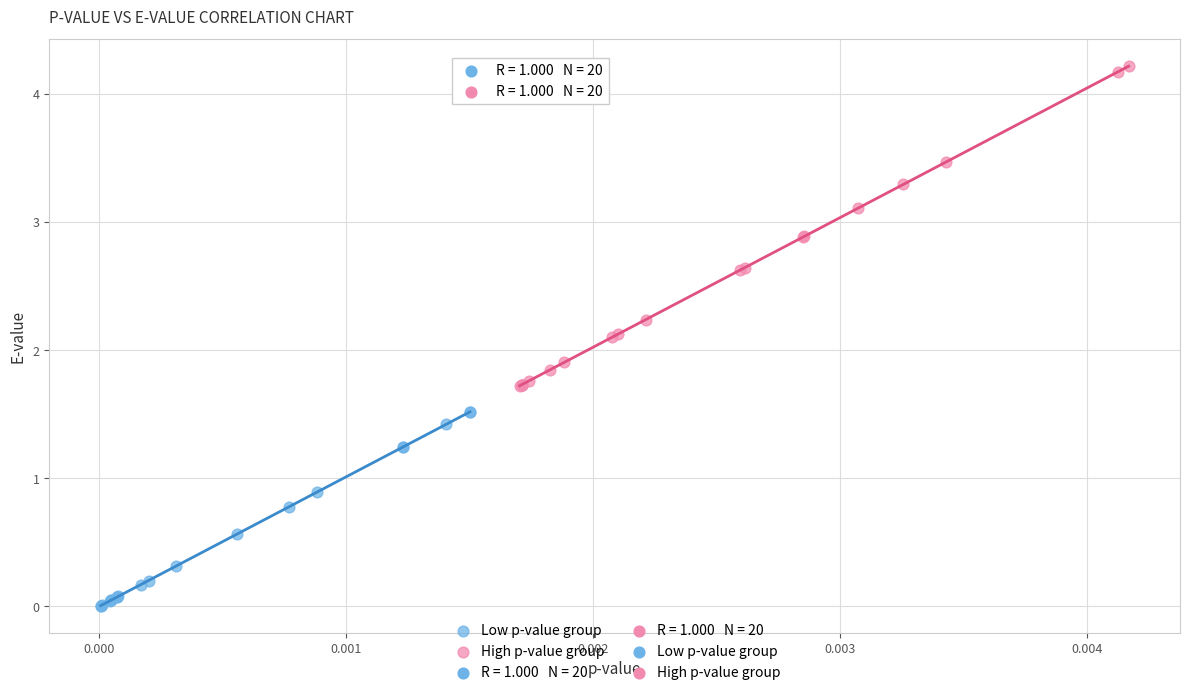

Which series contains the highest Y value?

High p-value group